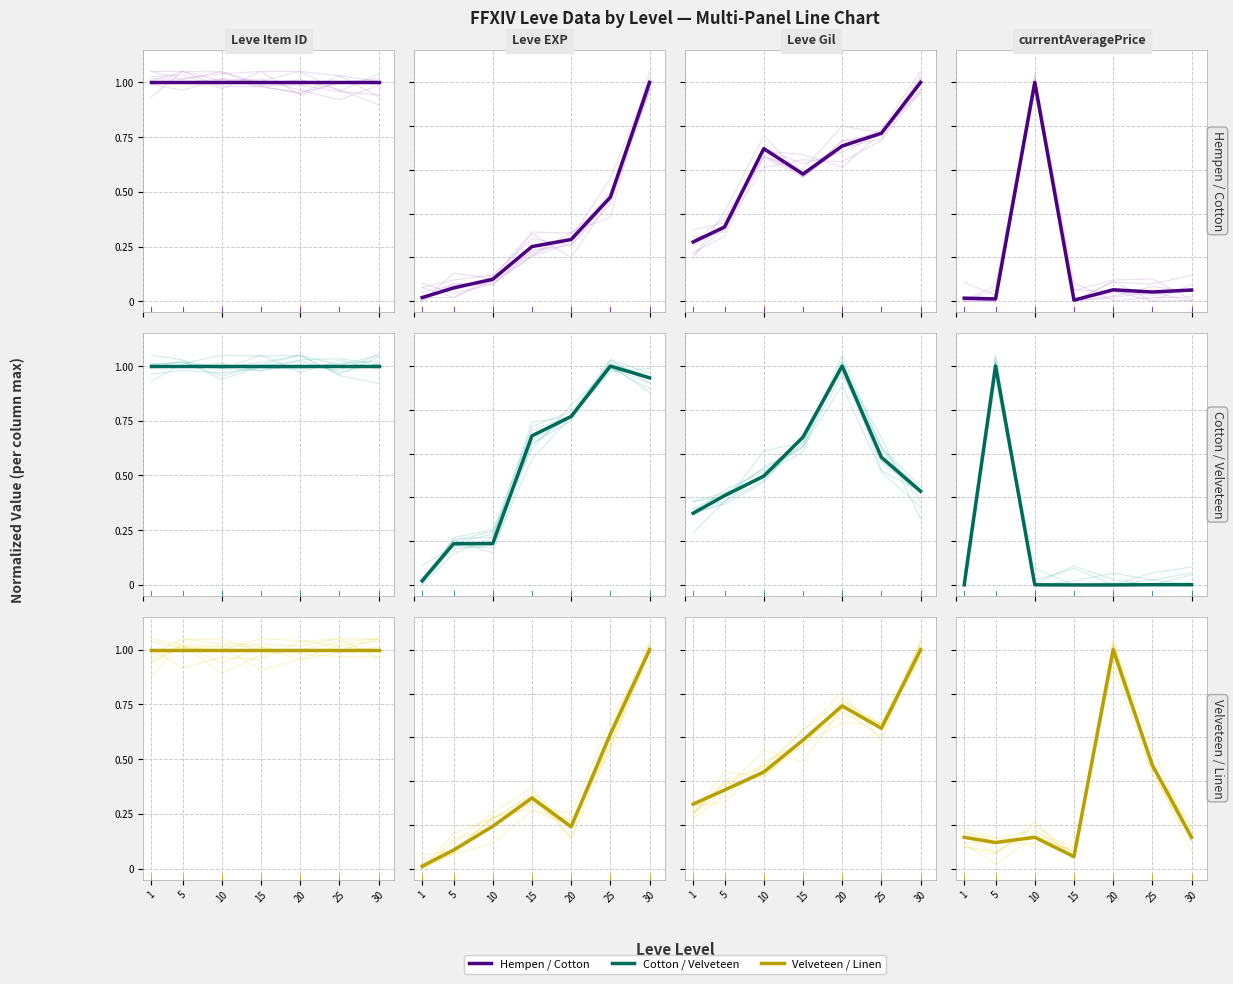

Which series has the widest spread of values?

Cotton / Velveteen